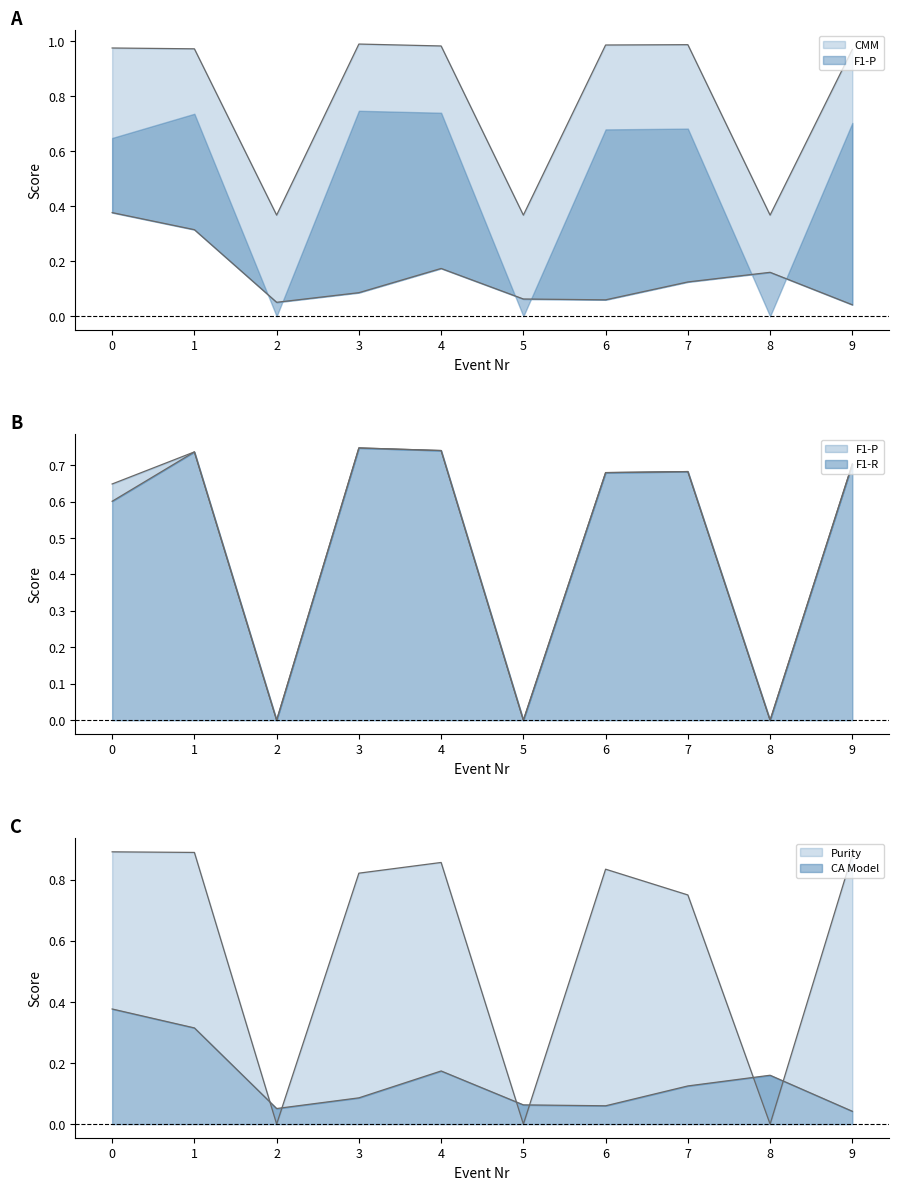

What is the average value of the CA Model series?

0.1